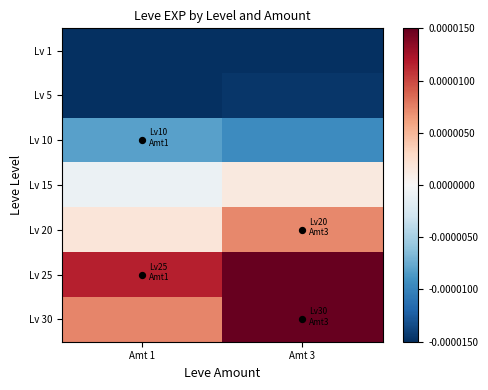

How many categories are shown in the chart?

2